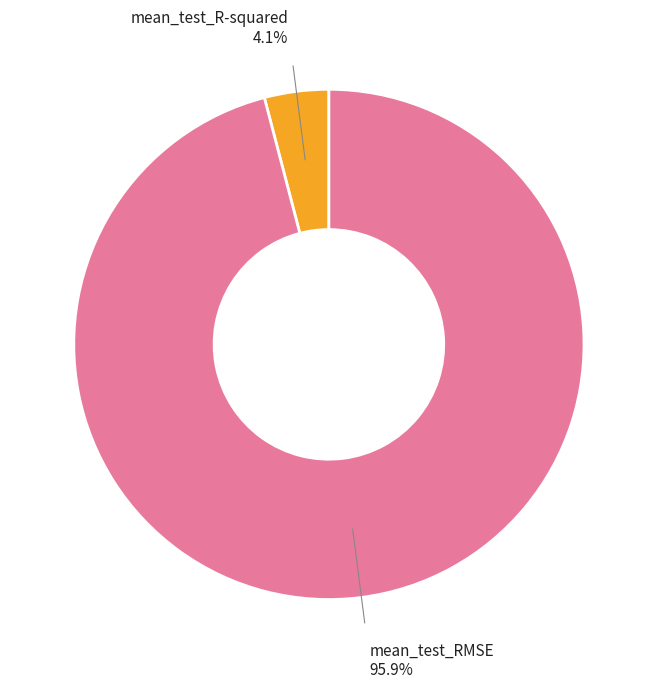

Is there any slice that represents more than half of the pie?

Yes